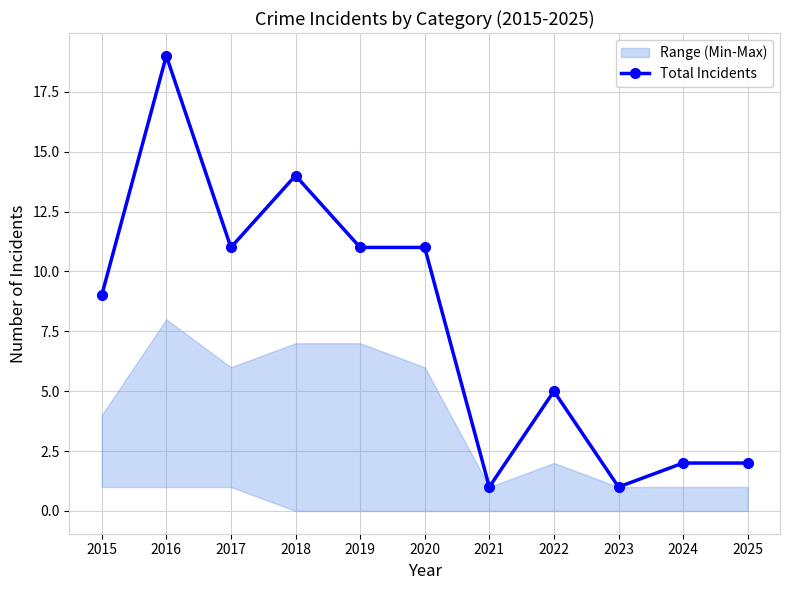

What is the change in value from 2015 to 2018?

+5